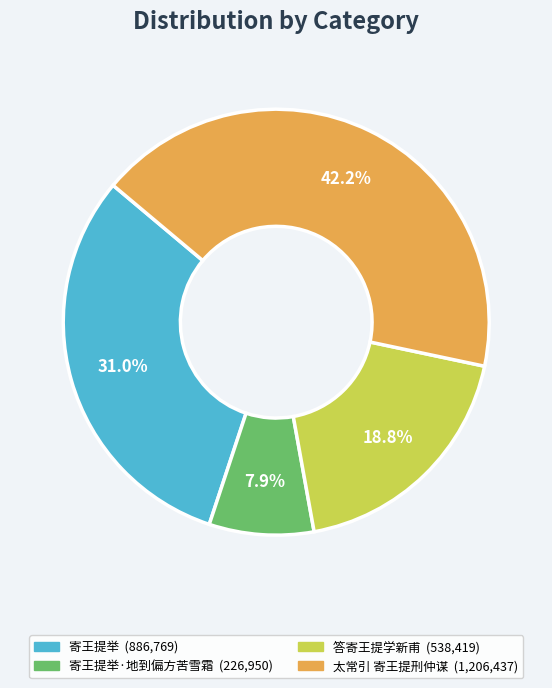

Is there a majority slice in this chart?

No